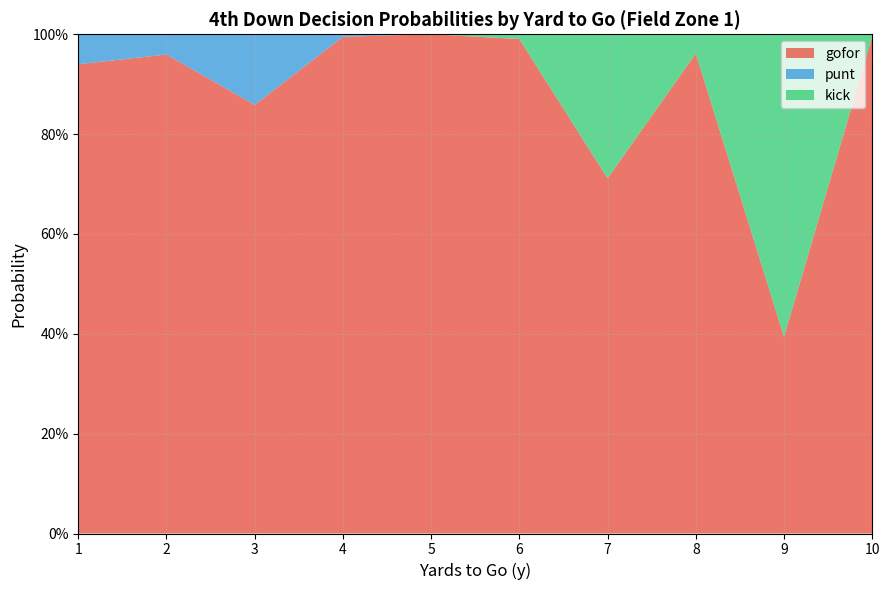

Reading left to right, list all the values displayed in this chart.

gofor: 1=0.9	2=1.0	3=0.9	4=1.0	5=1.0	6=1.0	7=0.7	8=1.0	9=0.4	10=1.0
punt: 1=0.1	2=0.0	3=0.1	4=0.0	5=0.0	6=0.0	7=0.0	8=0.0	9=0.0	10=0.0
kick: 1=0.0	2=0.0	3=0.0	4=0.0	5=0.0	6=0.0	7=0.3	8=0.0	9=0.6	10=0.0